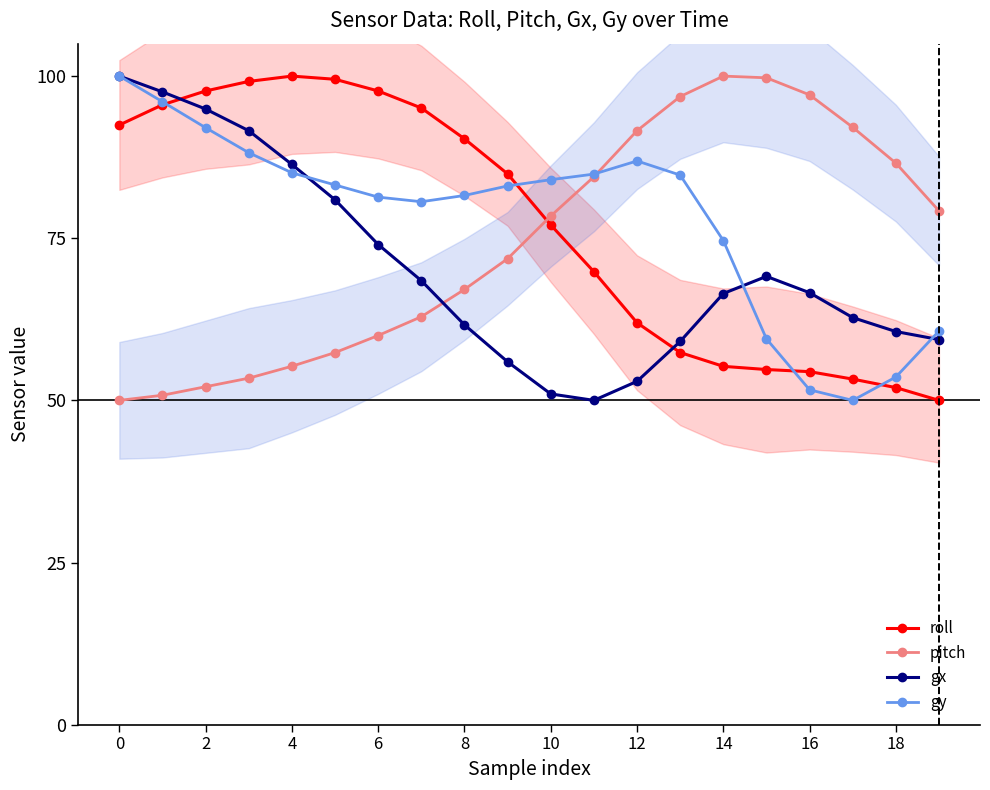

Where is gy nearest to the value 74?

14